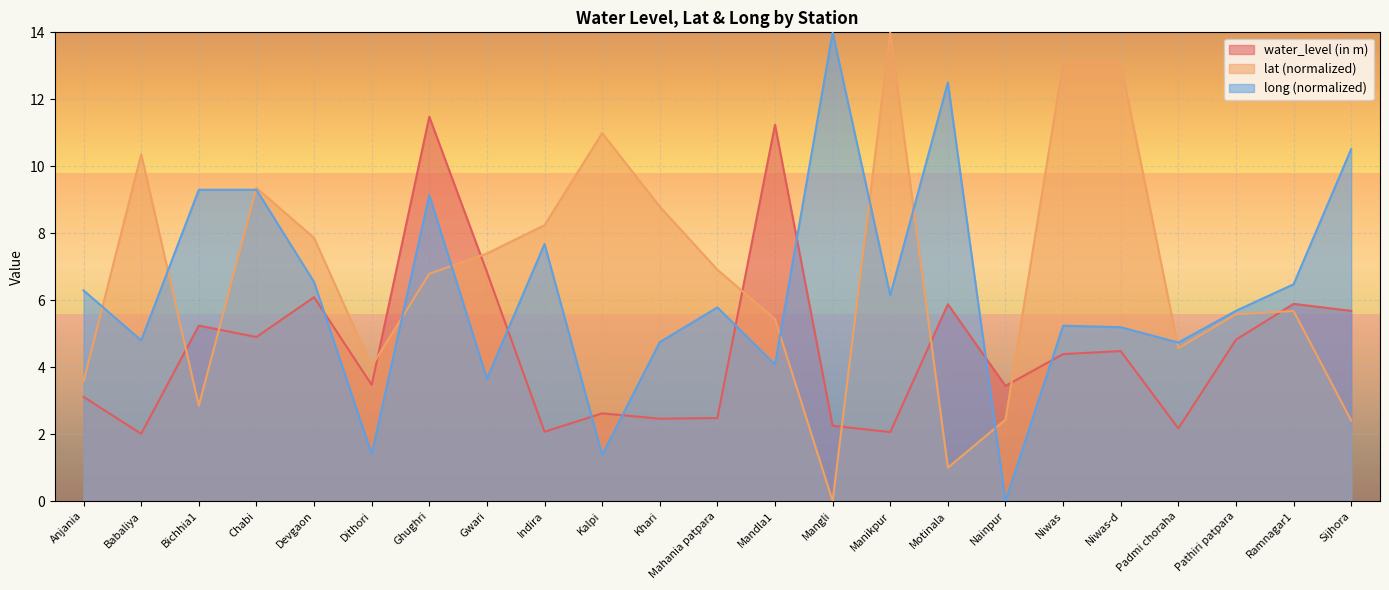

Does the chart display data point markers on the line(s)?

No